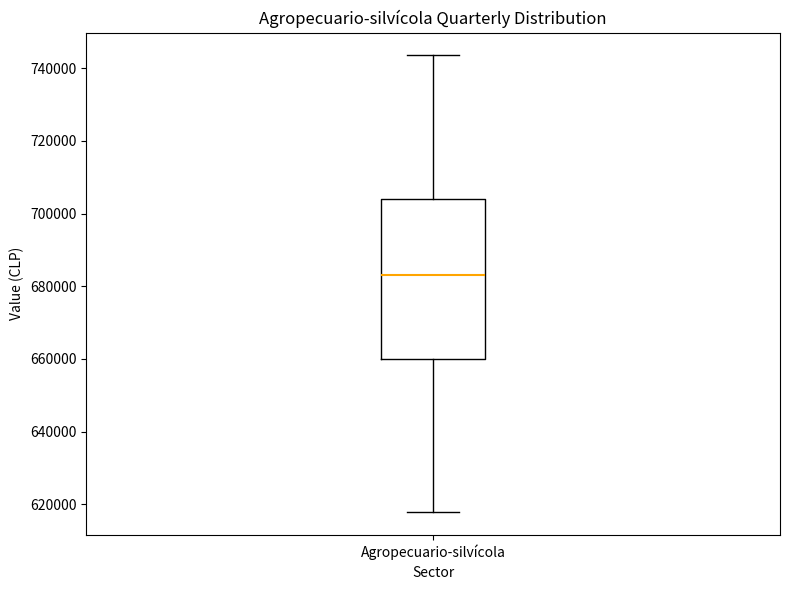

Where does the median line of the box for Agropecuario-silvícola sit on the y-axis? The values are not printed on the chart, so give them approximately, as read against the axis.

684000